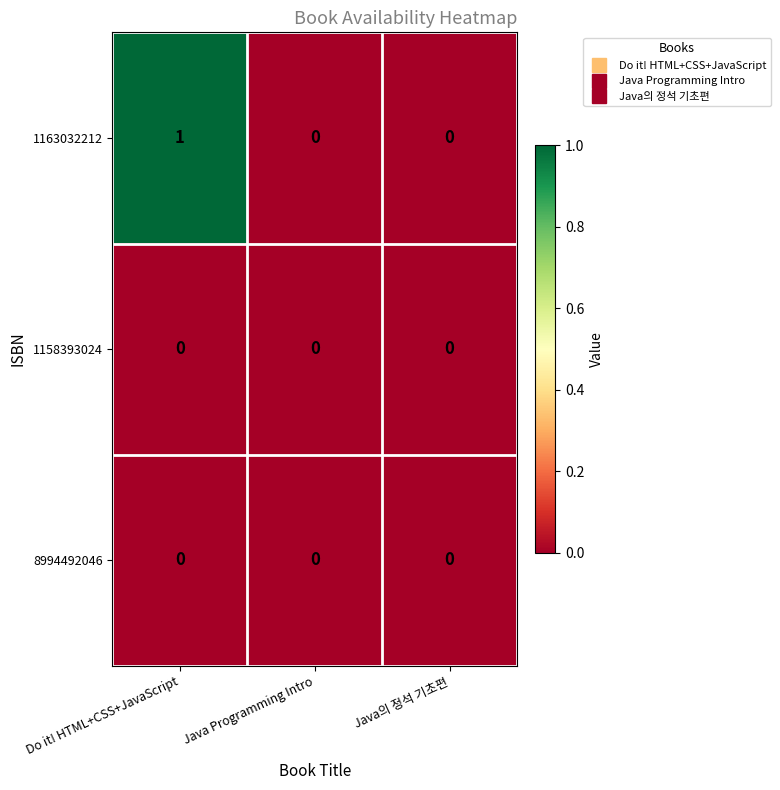

The value of 1158393024 at Do it! HTML+CSS+JavaScript is 0. True or false?

True